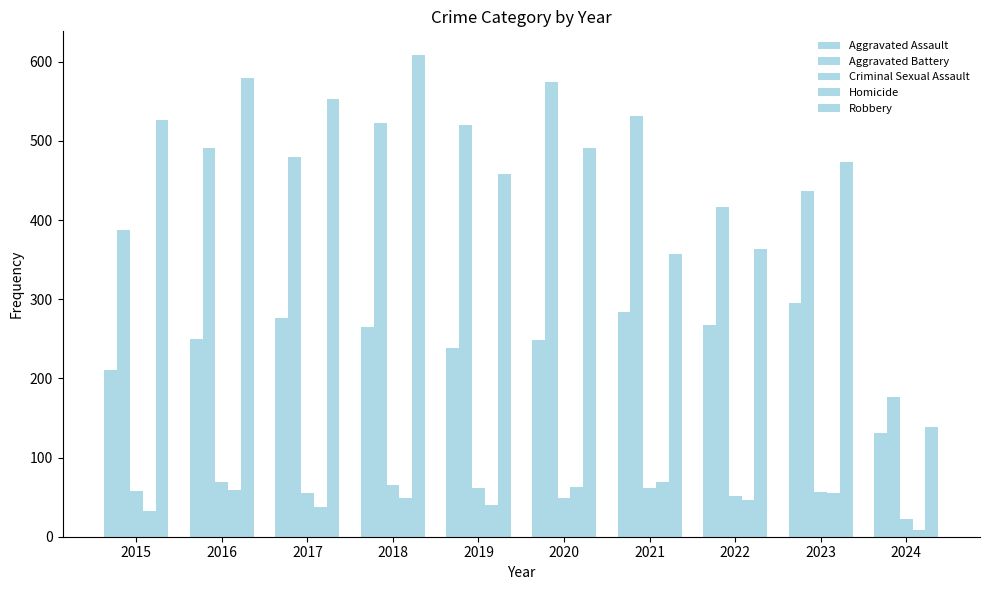

Which category has the highest value across all series?

2018